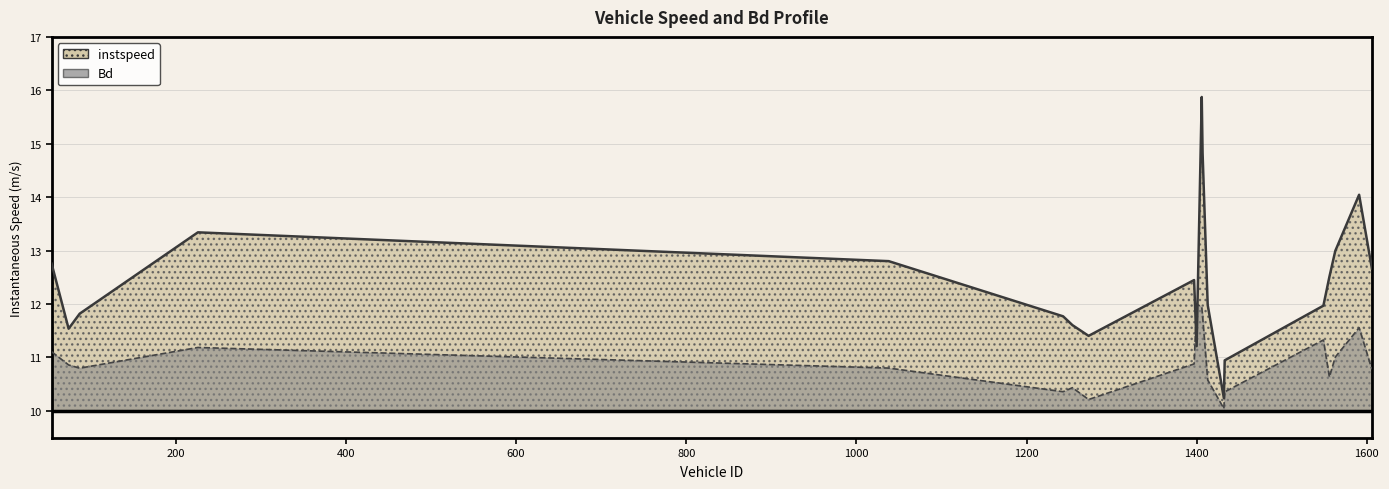

Rank the series at 1606.0 from highest to lowest value.

instspeed, Bd